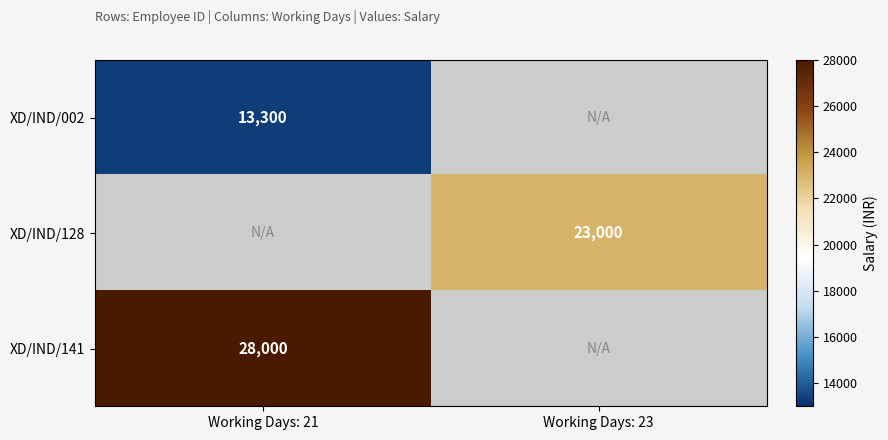

The value of XD/IND/141 at Working Days: 21 is 28000. True or false?

True